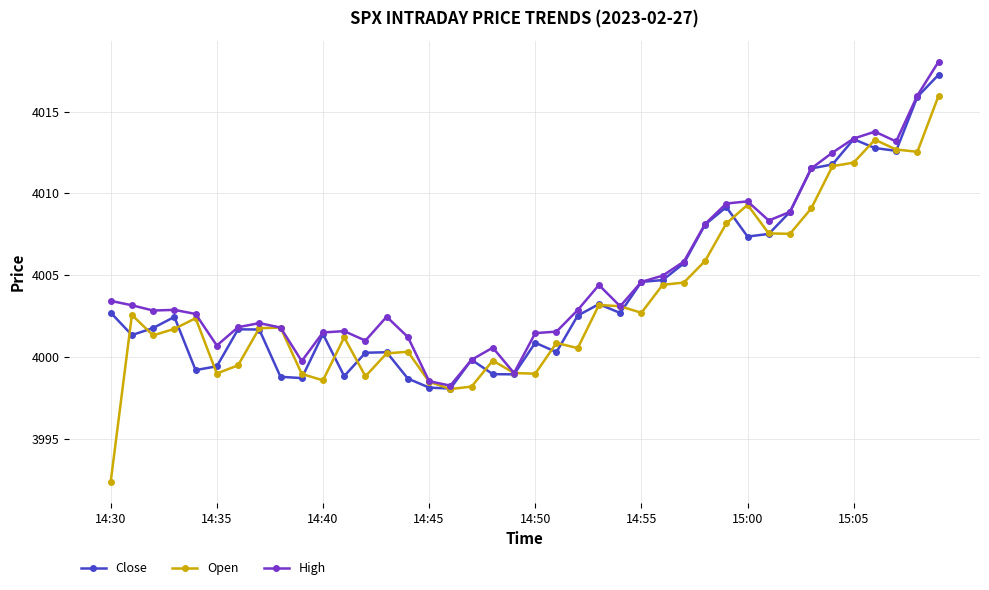

What is the lowest value of the Open series?

3992.4